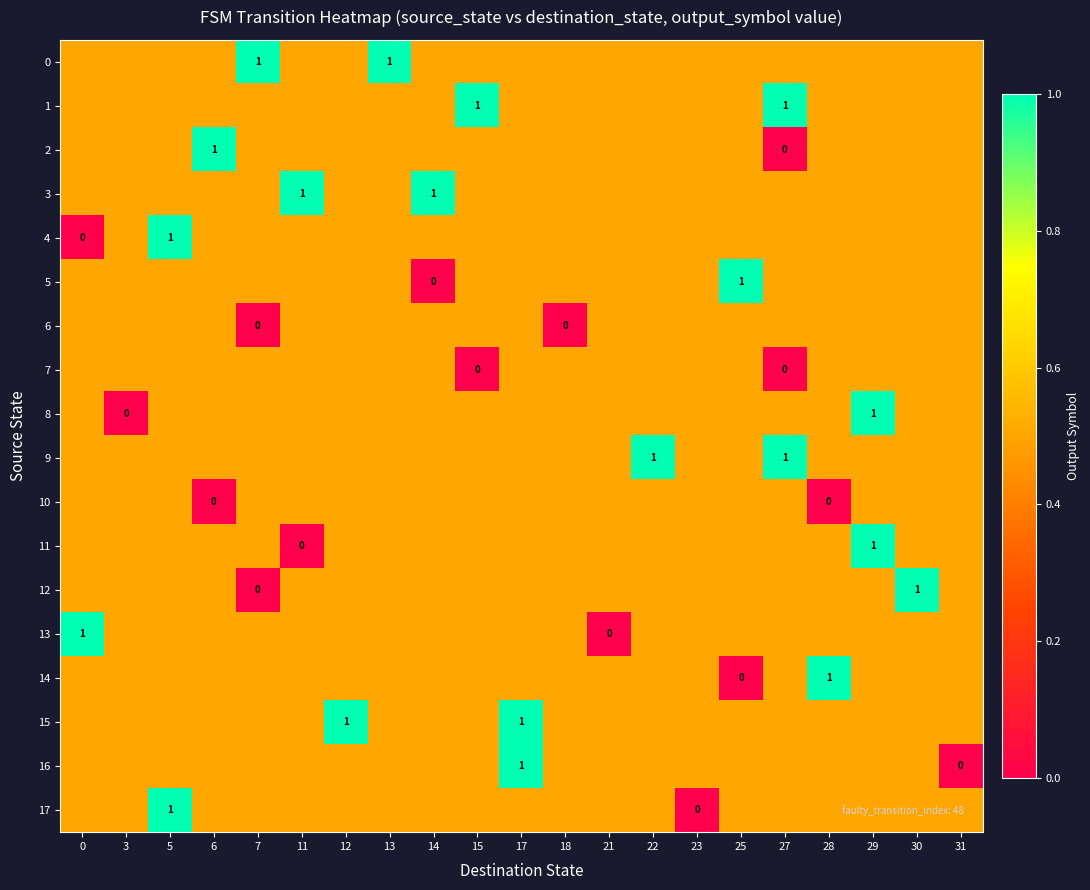

The 16 series shows 1.0 at 17. True or false?

True